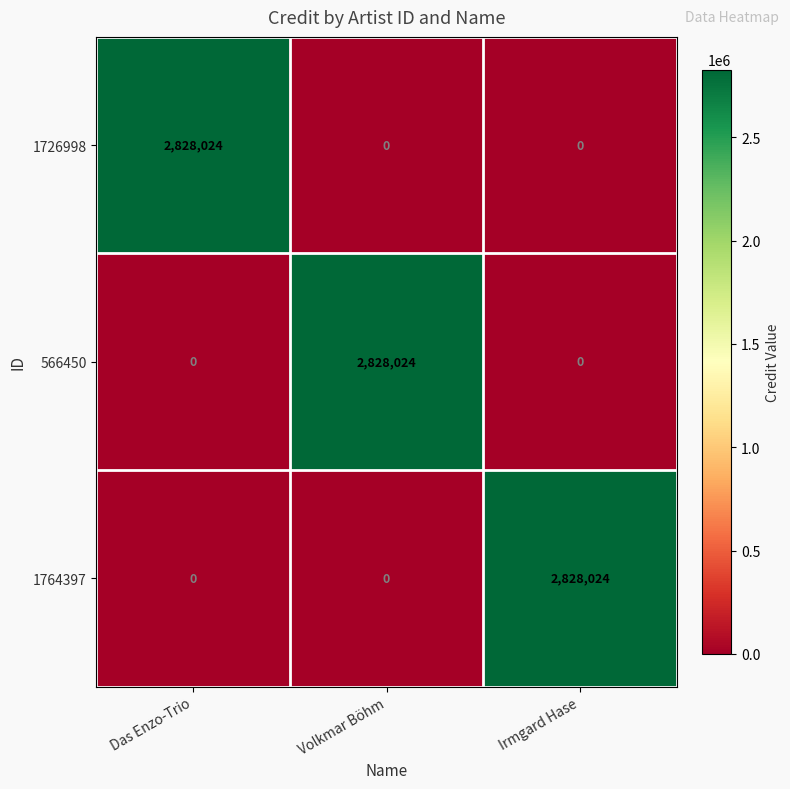

How many series are shown in this chart?

3